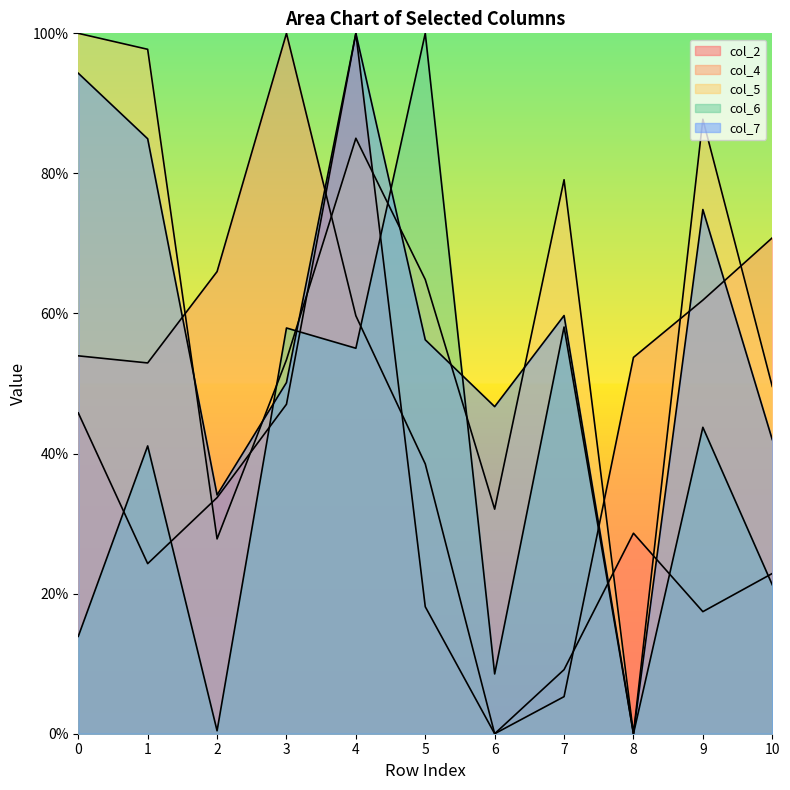

Is the value of col_5 at 3 greater than the value of col_4 at 6?

Yes